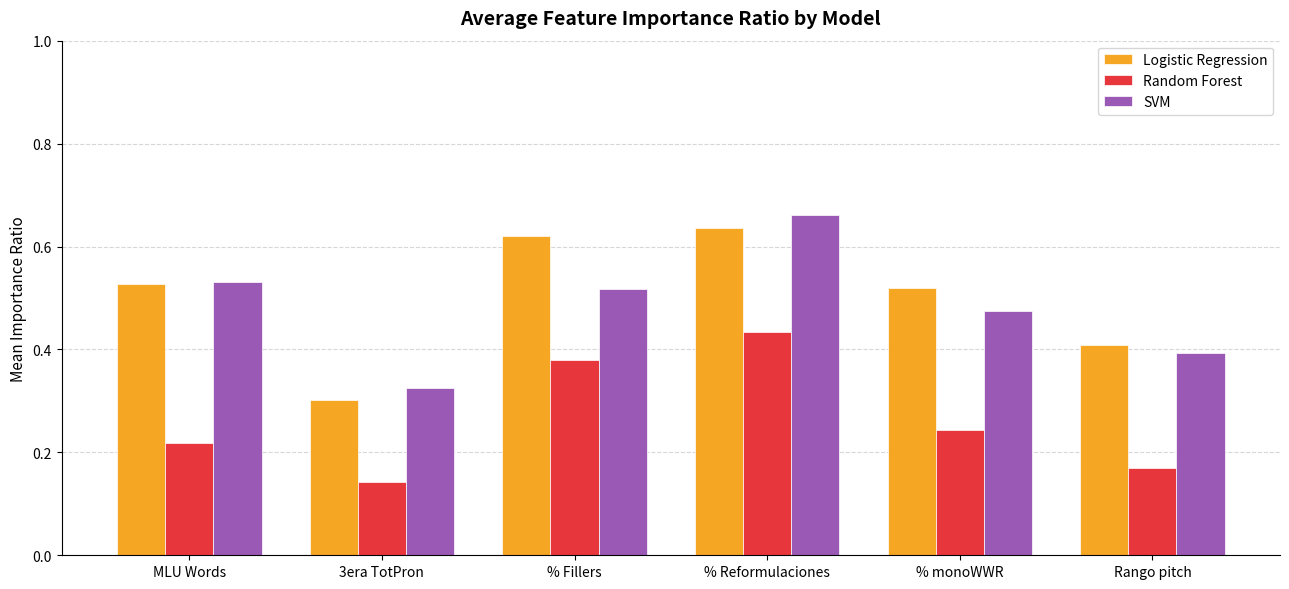

The value of Logistic Regression at 3era TotPron is 0.3. True or false?

True